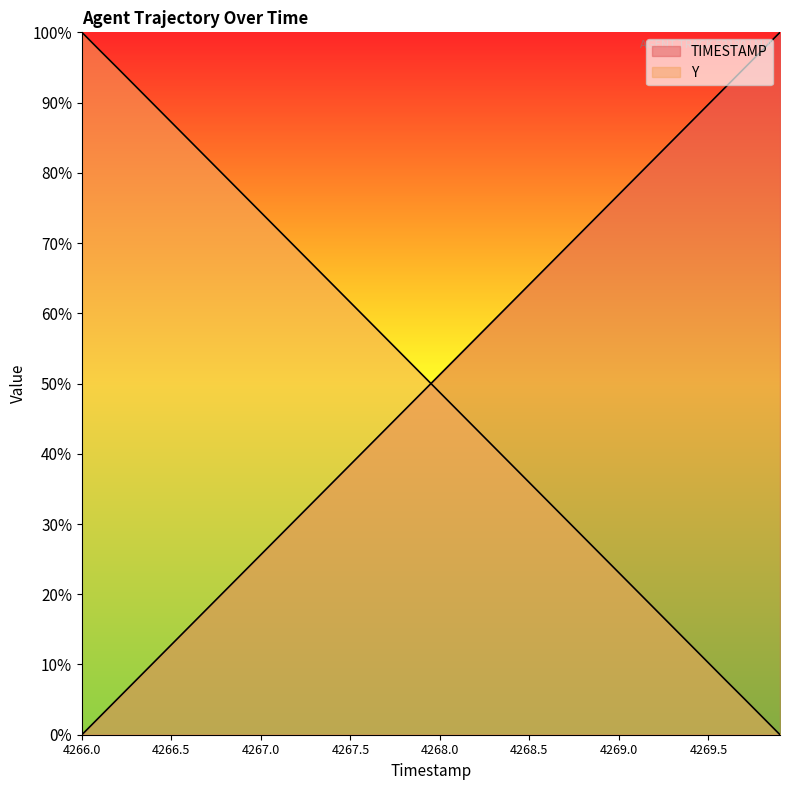

Rank the series by their average value, from lowest to highest.

TIMESTAMP, Y